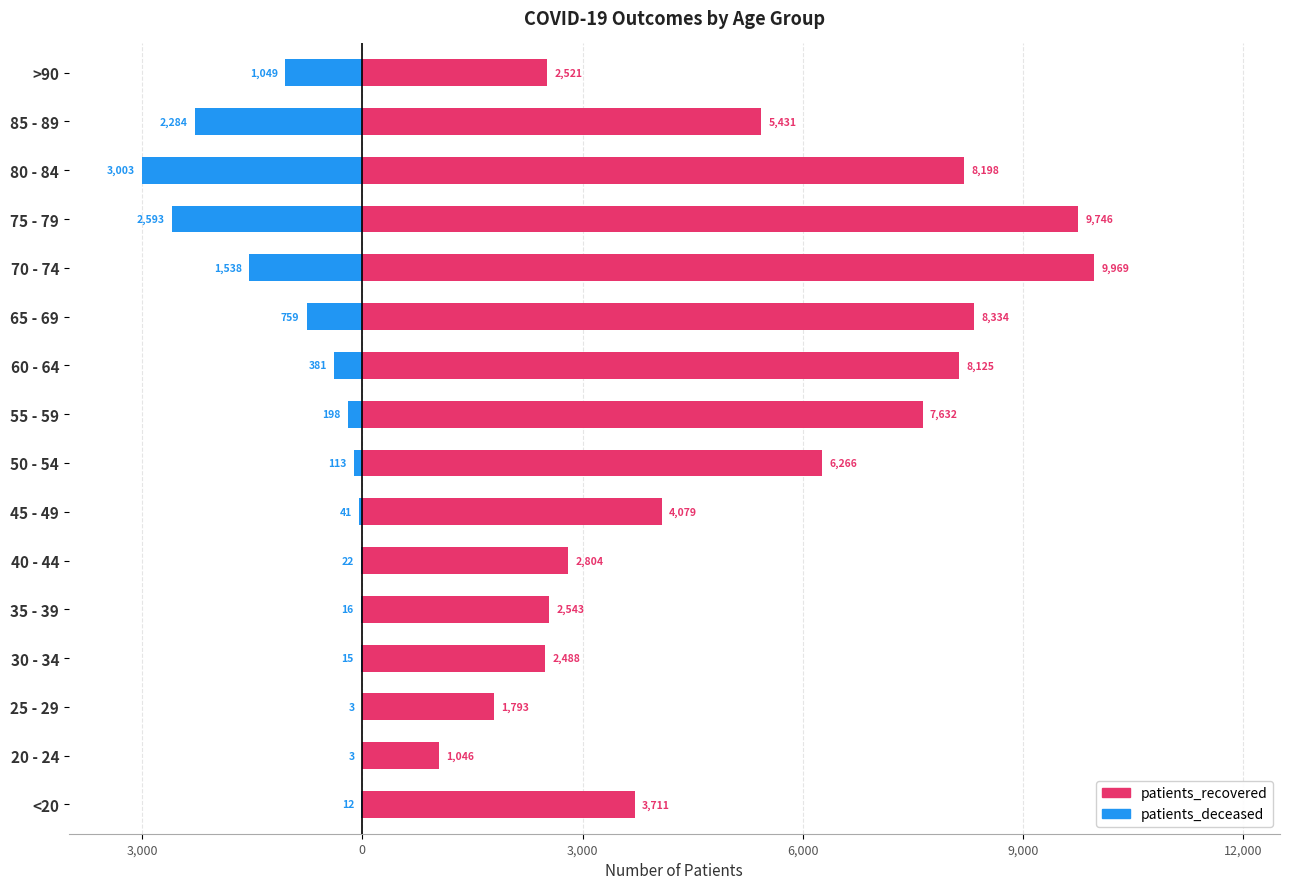

Reading left to right, what are all the values shown in this chart?

patients_recovered: 3711	1046	1793	2488	2543	2804	4079	6266	7632	8125	8334	9969	9746	8198	5431	2521
patients_deceased: -12	-3	-3	-15	-16	-22	-41	-113	-198	-381	-759	-1538	-2593	-3003	-2284	-1049